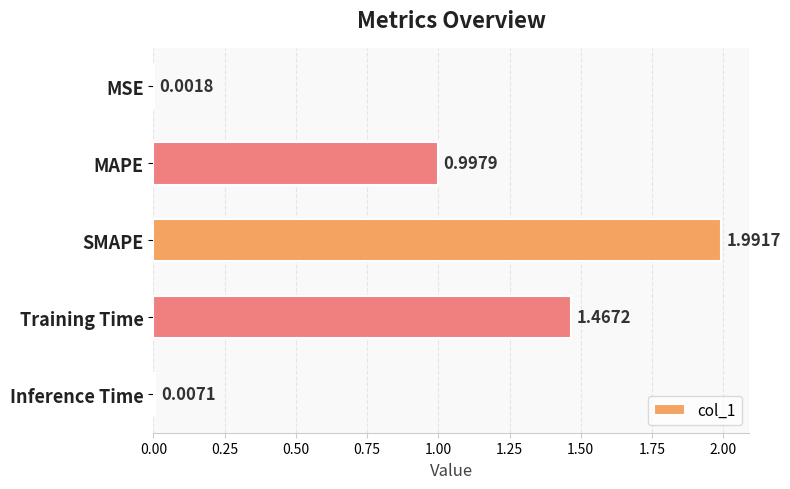

Which has a higher value, MAPE or MSE?

MAPE